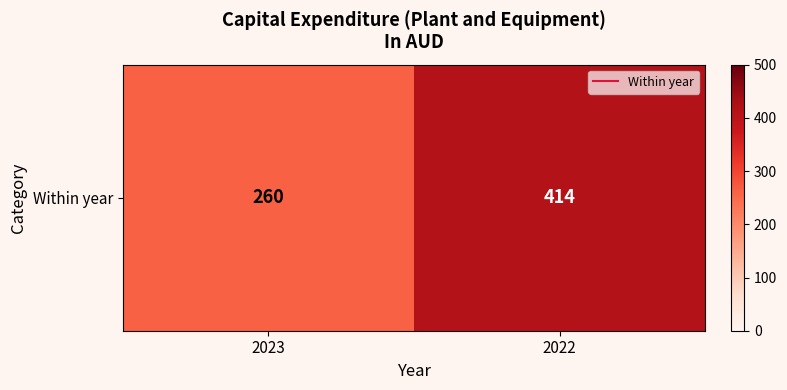

Between 2022 and 2023, which is larger?

2022